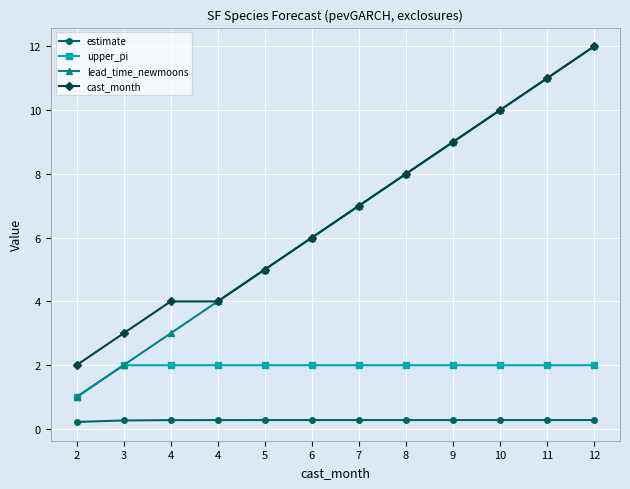

What is the maximum value shown in the chart?

12.0